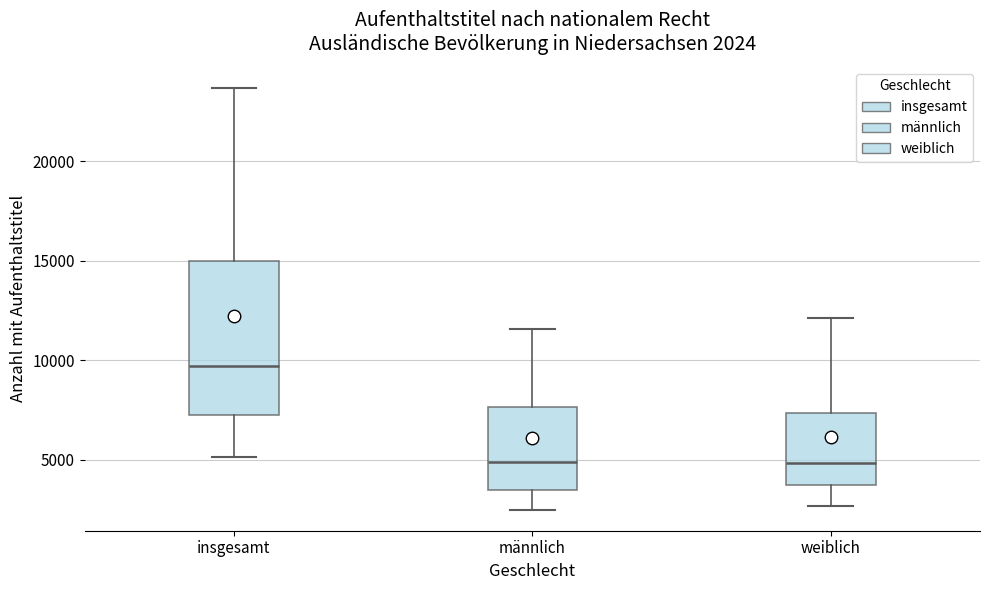

Comparing the boxes themselves (not the whiskers), which one is the tallest?

insgesamt